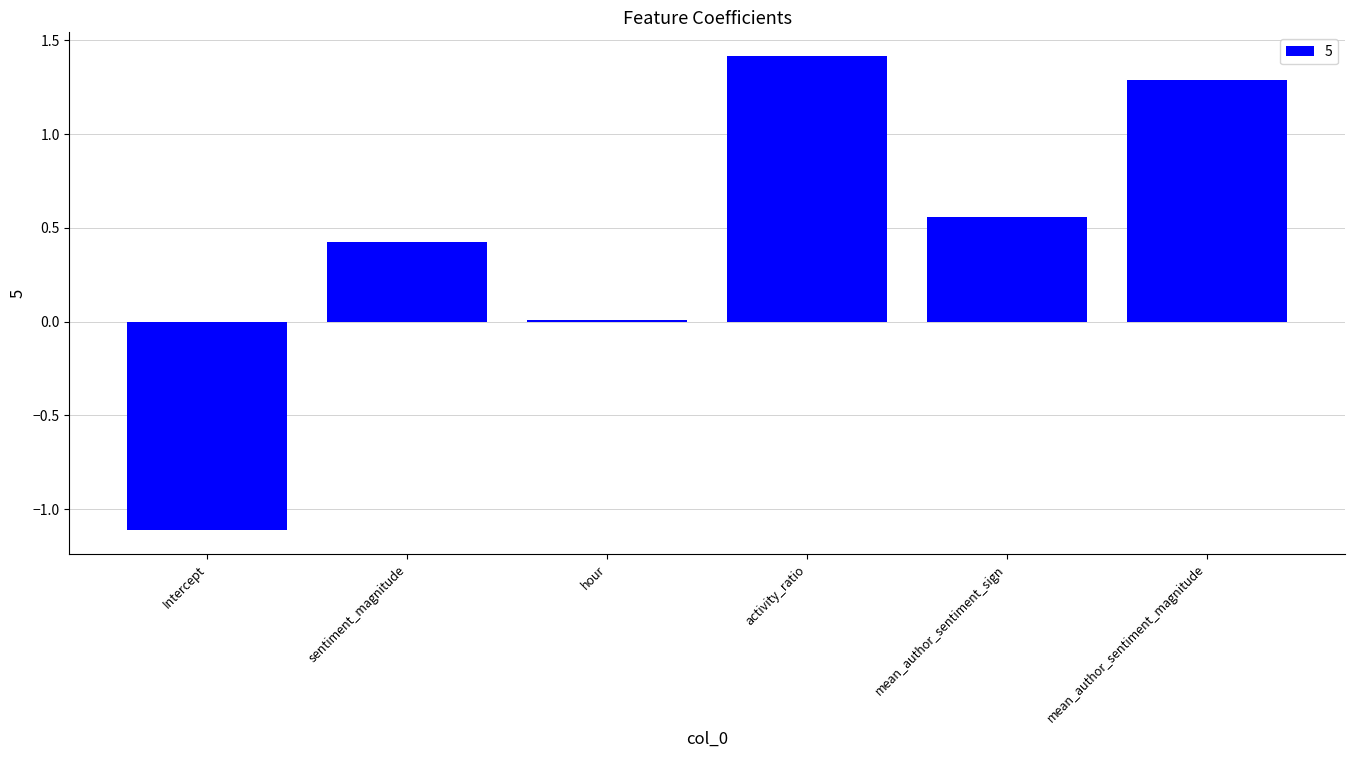

How many data points does each series have?

6